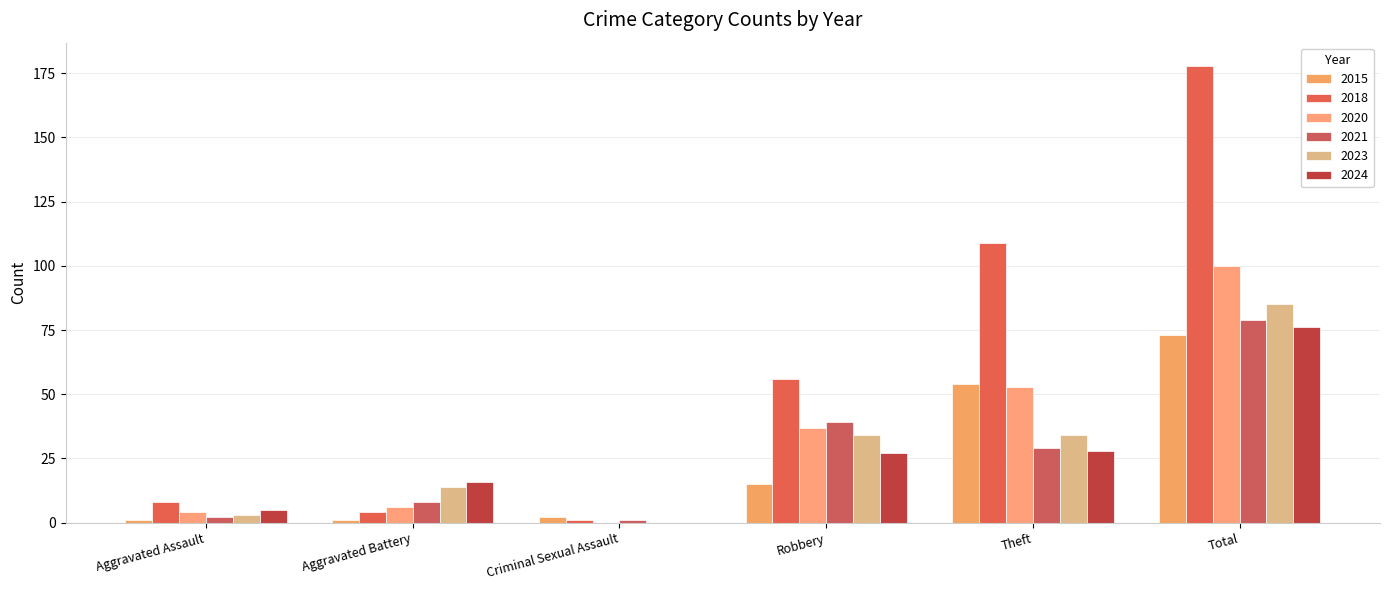

What is the sum of the 2024 values at Aggravated Assault and Aggravated Battery?

21